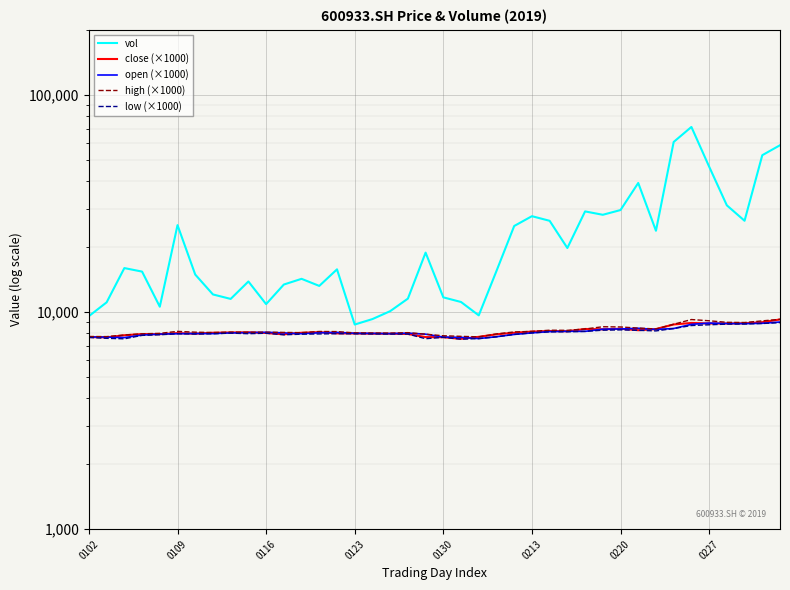

Which category has the lowest value in the vol series?

0123